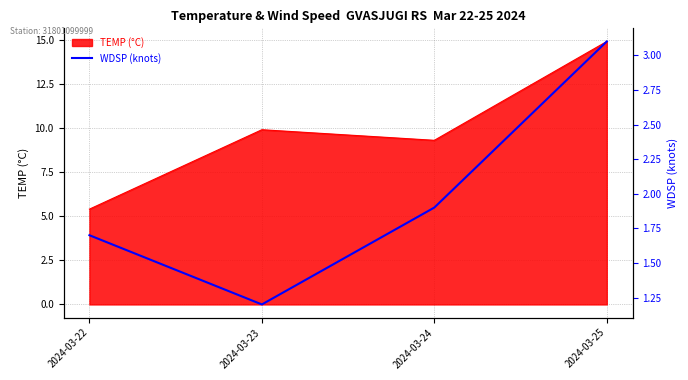

Which label corresponds to the largest value in the chart?

2024-03-25